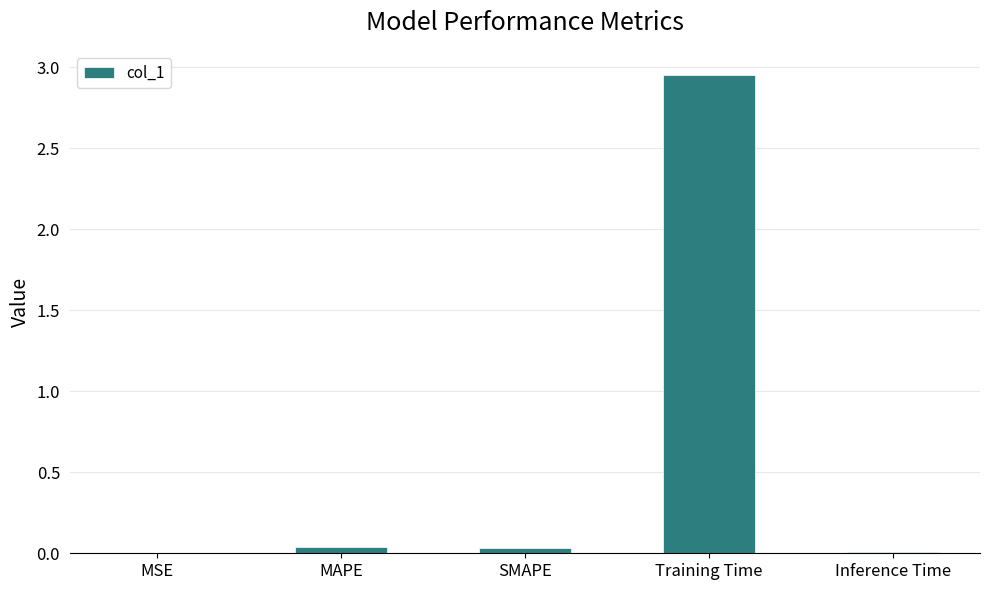

Is it true that the value at Training Time is 4.0?

False